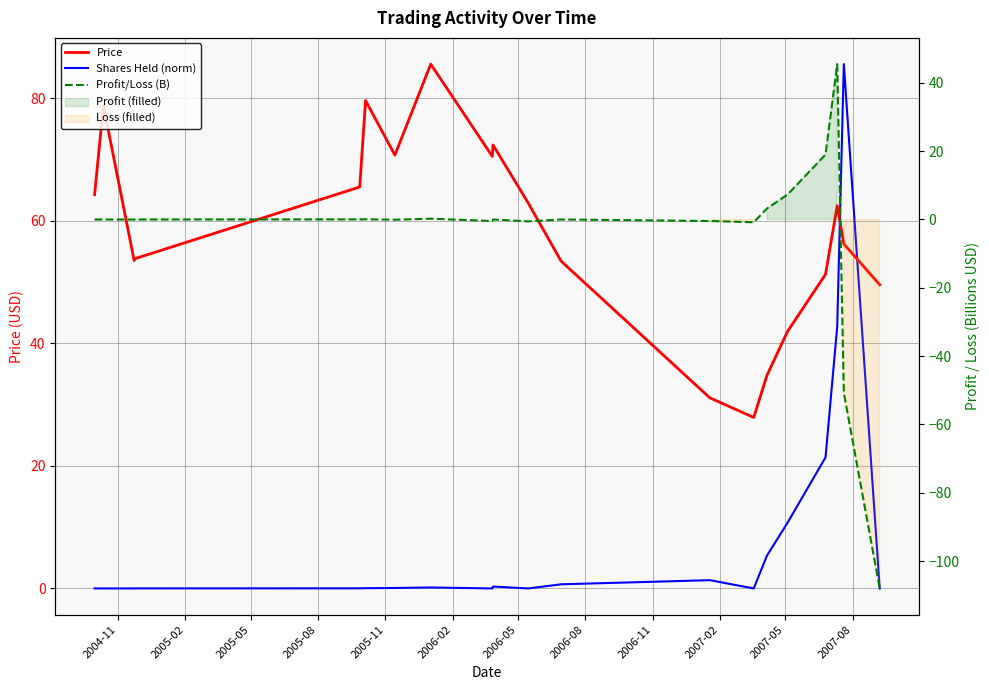

Reading right to left, list all the values displayed in this chart.

Price: 49.5	56.2	62.5	51.2	41.9	34.8	27.9	31.1	53.4	62.9	72.3	70.5	85.5	70.7	79.6	65.5	53.8	53.5	78.8	64.2
Shares Held (norm): 0.0	85.5	42.8	21.4	10.7	5.3	0.0	1.3	0.7	0.0	0.3	0.0	0.2	0.1	0.0	0.0	0.0	0.0	0.0	0.0
Profit/Loss (B): -108.0	-50.8	45.5	19.0	7.3	3.2	-0.8	-0.4	0.0	-0.6	0.0	-0.4	0.2	-0.1	0.1	0.0	0.0	-0.0	0.0	0.0